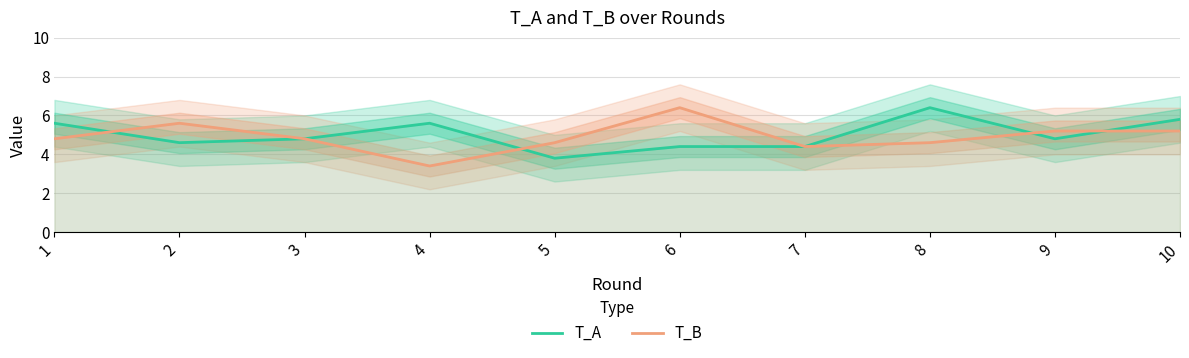

At which label does T_A reach its peak?

8